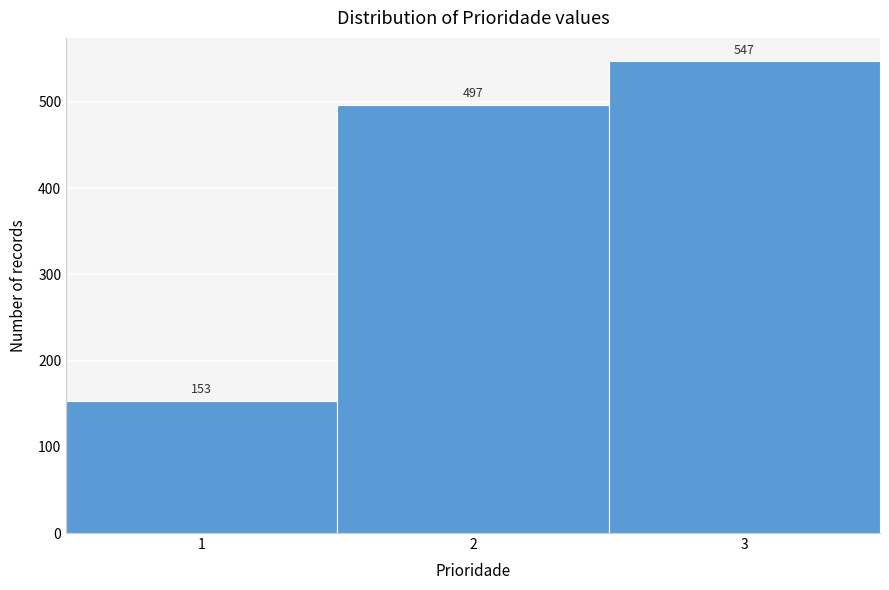

Reading left to right, transcribe this chart: for each bar, give the range it covers on the x-axis and its height.

0.5 to 1.5: 153
1.5 to 2.5: 497
2.5 to 3.5: 547